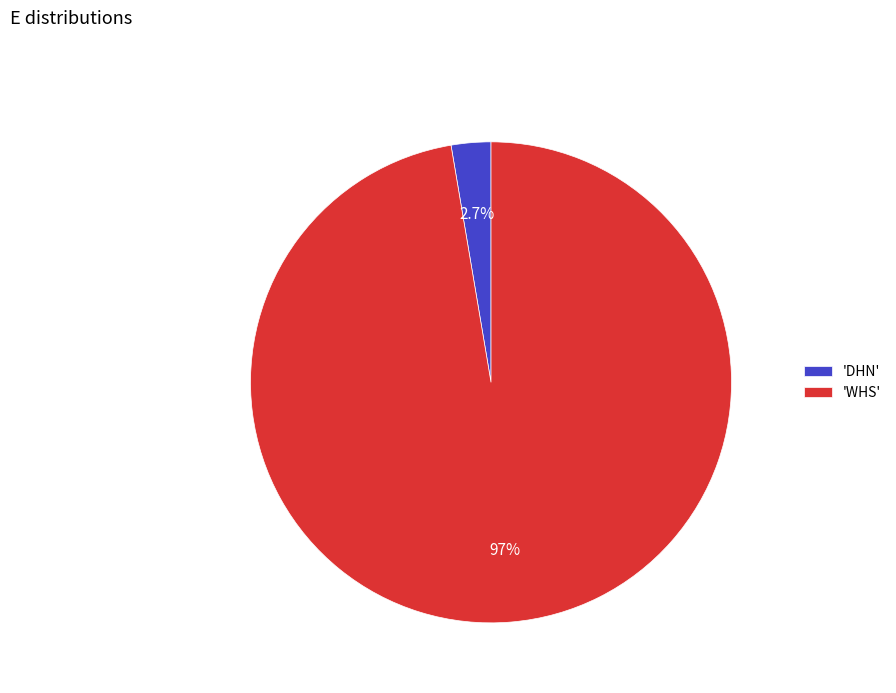

Count the number of slices in the pie.

2